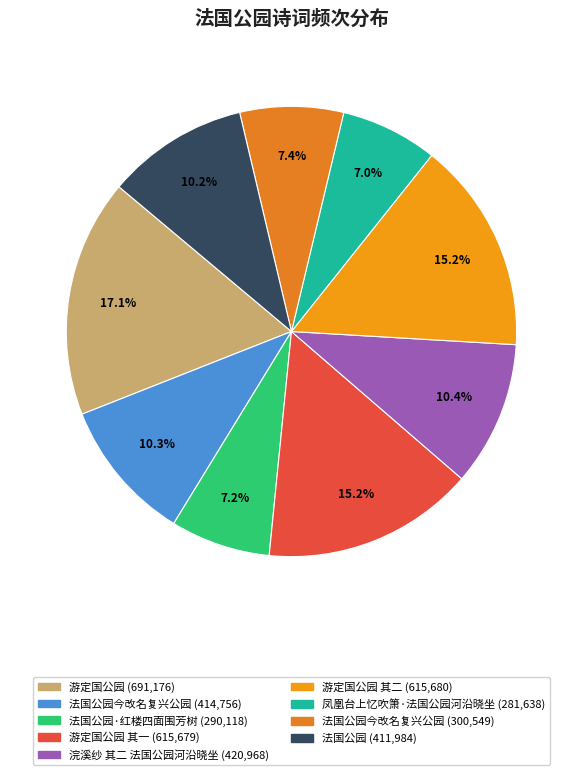

How many slices are in this pie chart?

9